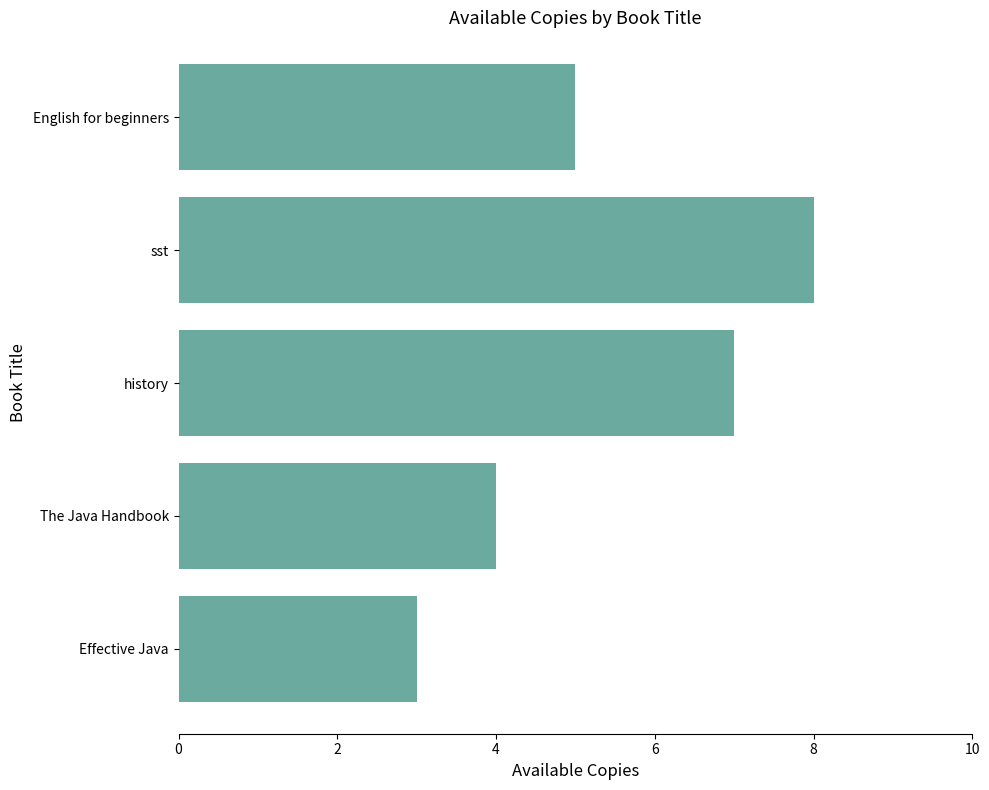

The chart shows a value of 5 at English for beginners. True or false?

True